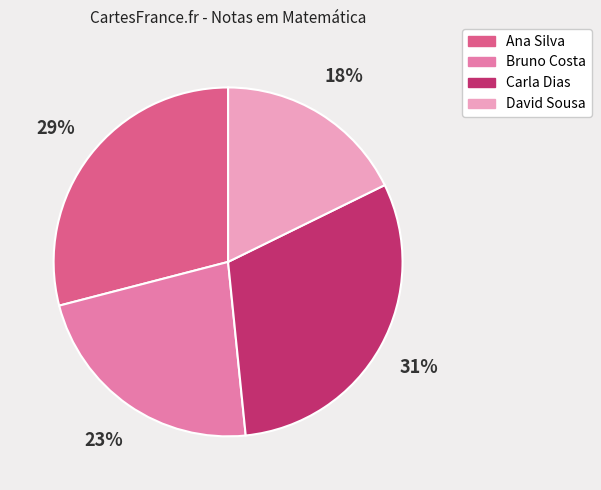

Is it true that David Sousa is 26% of the pie?

False